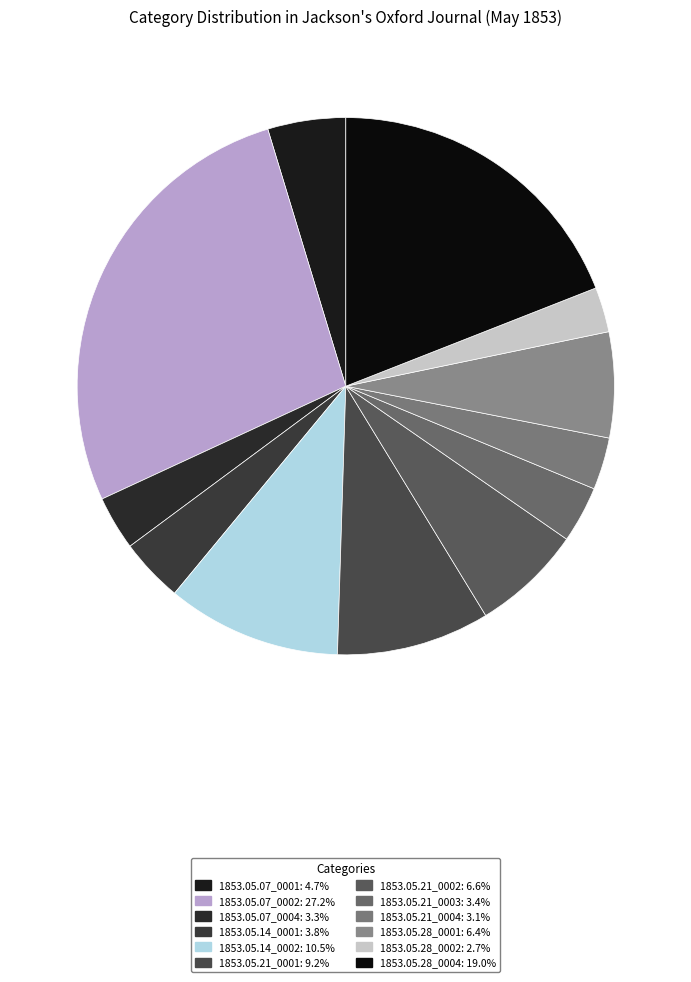

To the nearest percent, what is the difference between the largest and smallest slice percentages?

25%